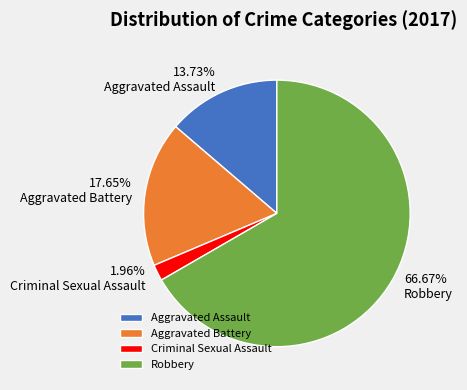

Which category has the smallest portion of the pie?

Criminal Sexual Assault